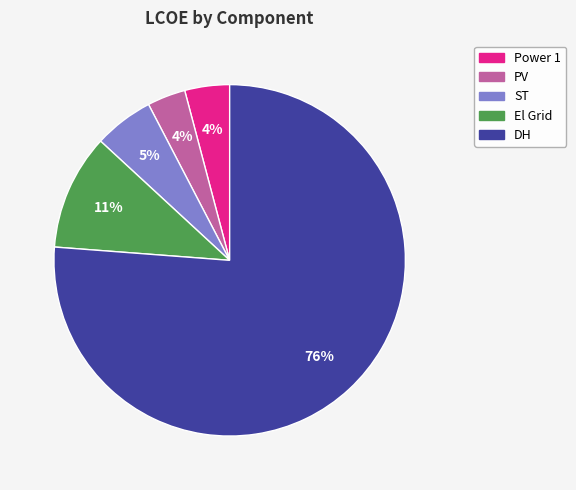

To the nearest percent, what portion does Power 1 represent?

4%